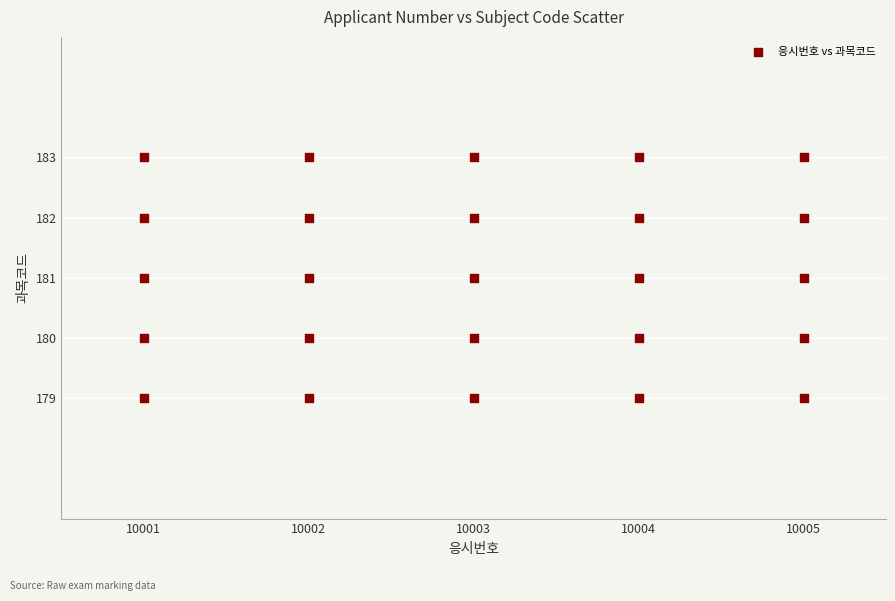

What is the range of X values (max minus min)?

4